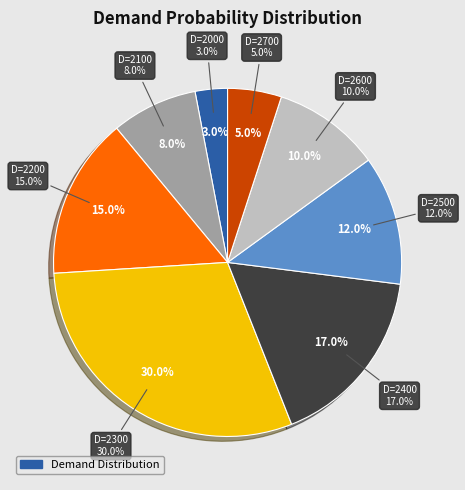

How many segments does this pie chart have?

8